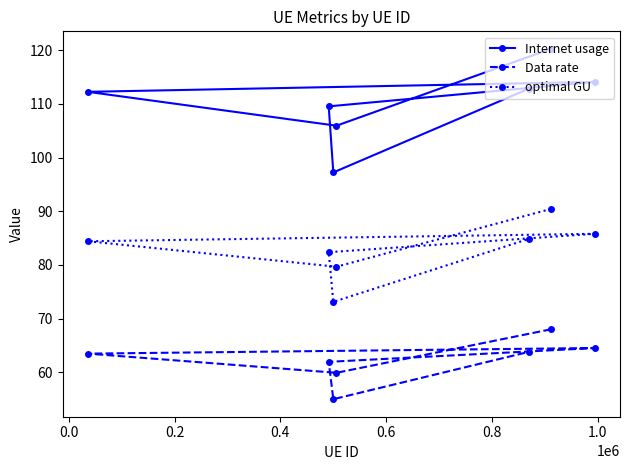

How many data points in Data rate are above 63?

4